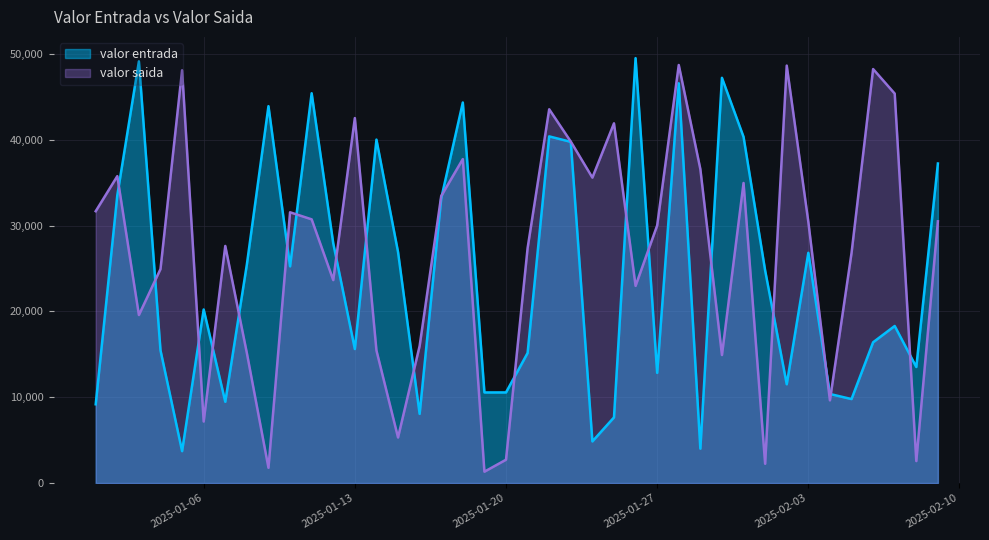

How many interior local valleys does the valor saida series have?

12